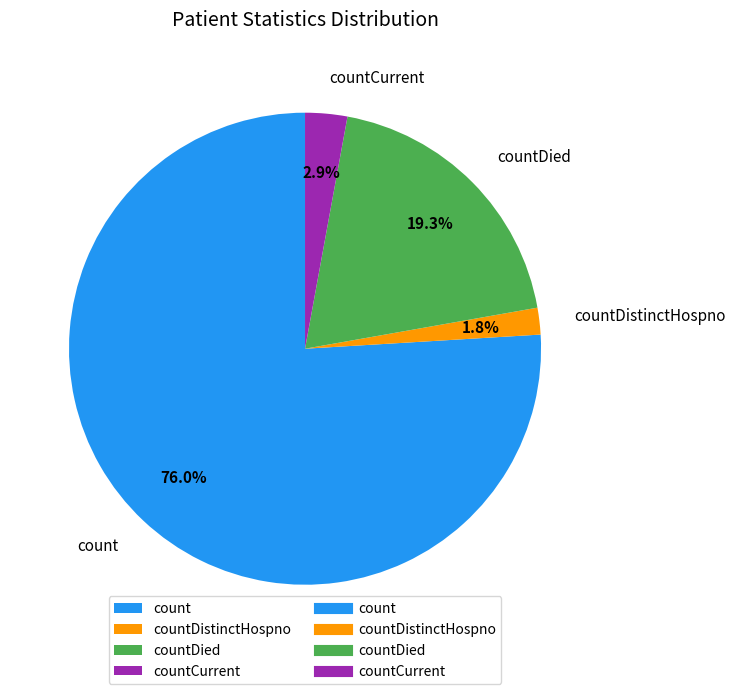

True or false: countDied accounts for 19% of the total.

True